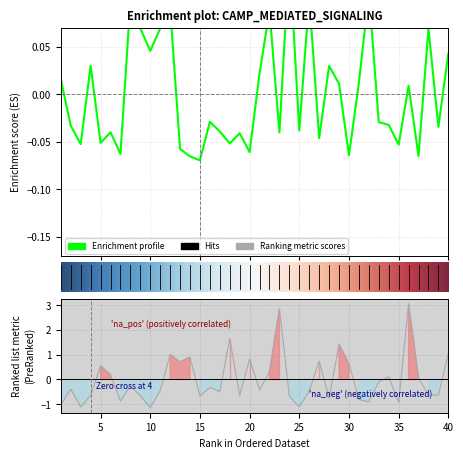

Does the chart display data point markers on the line(s)?

No